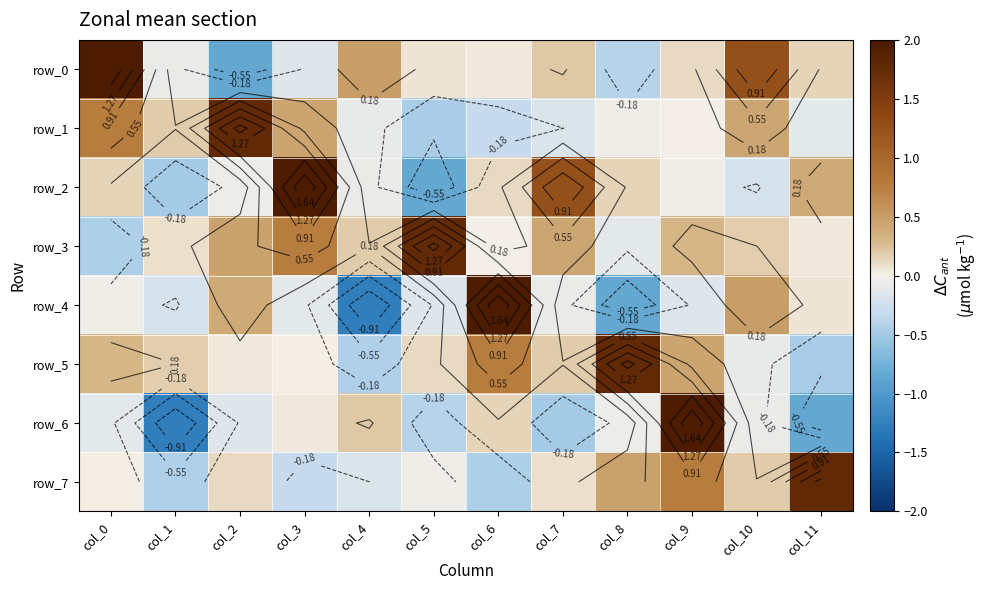

What is the sum of all row_2 values?

2.3